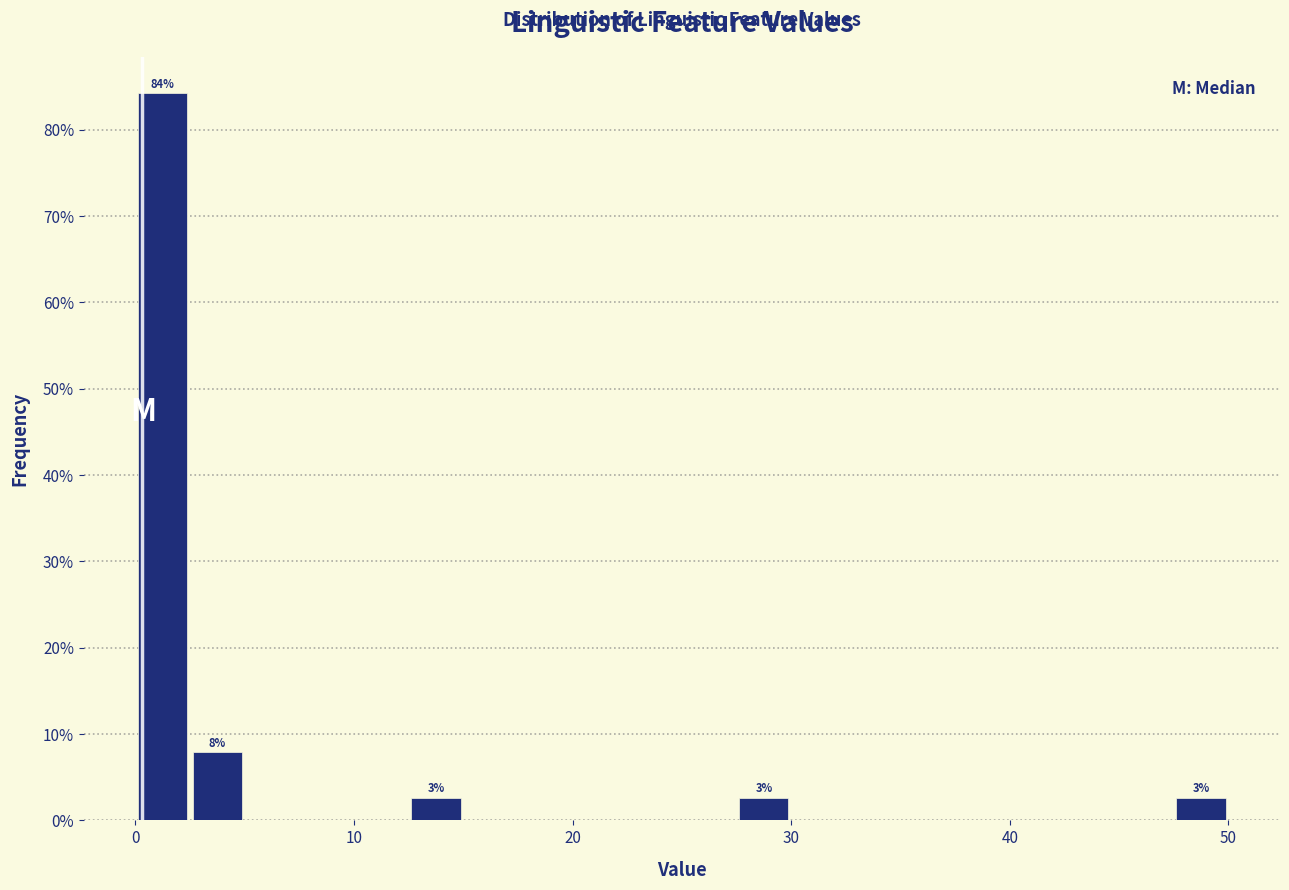

Around what value on the x-axis is the tallest bar? Give the approximate position of its centre, as read against the axis.

1